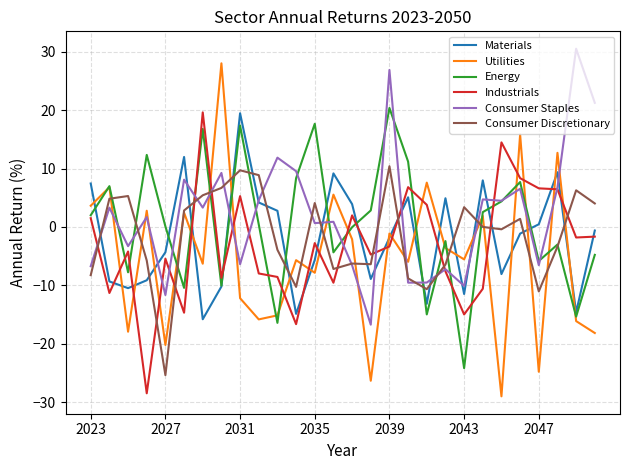

How many lines are shown in the chart?

6